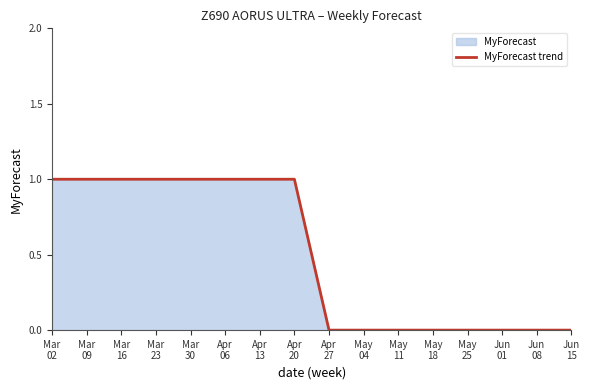

Does the chart display data point markers on the line(s)?

No